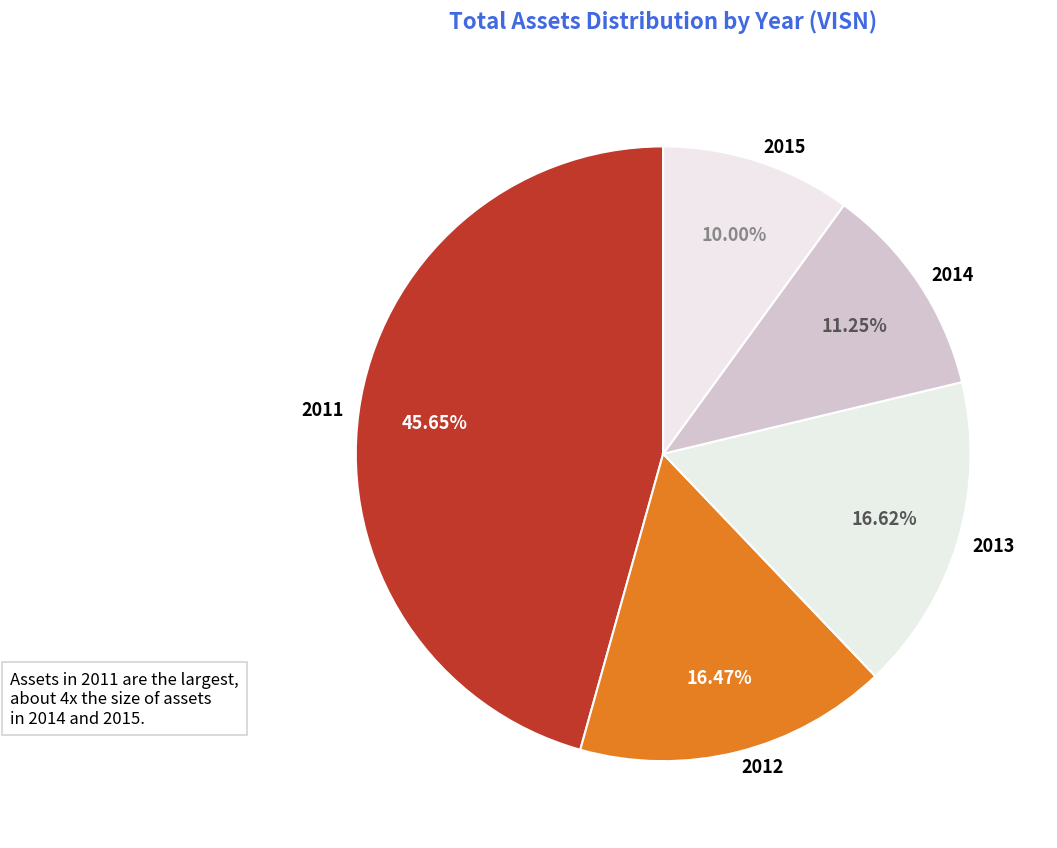

To the nearest percent, what is the difference between the largest and smallest slice percentages?

36%